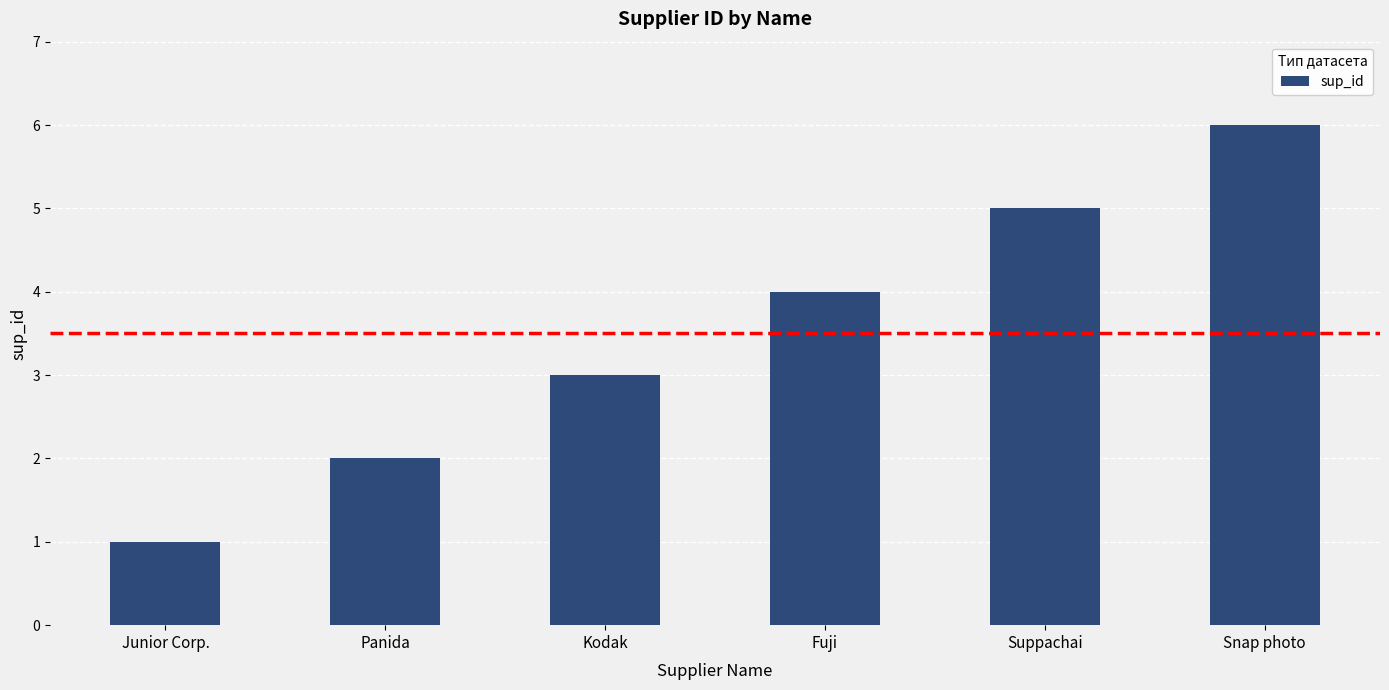

What is the sum of the values at Snap photo and Suppachai?

11